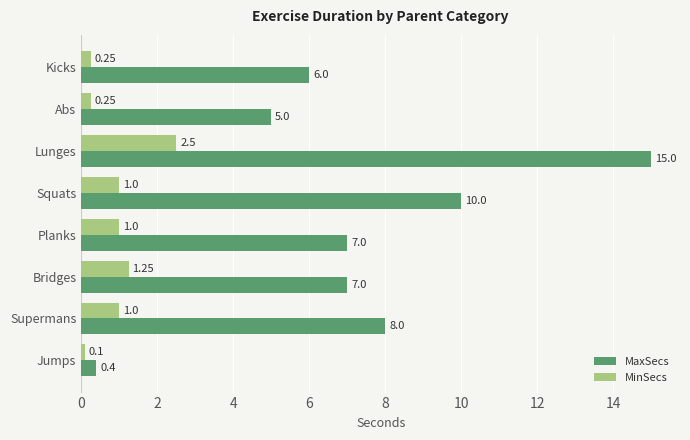

What is the difference between the second highest and second lowest values in the MinSecs series?

1.0